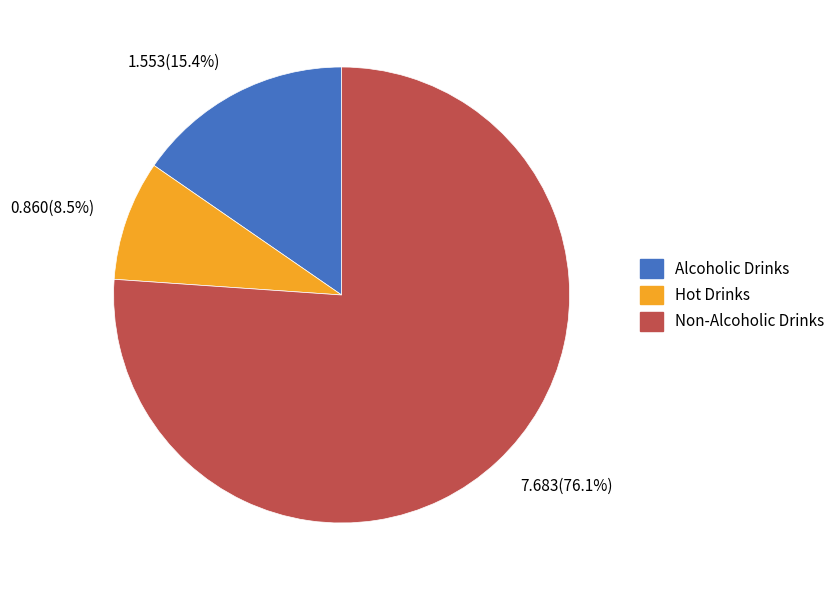

Is Alcoholic Drinks the majority of the pie?

No